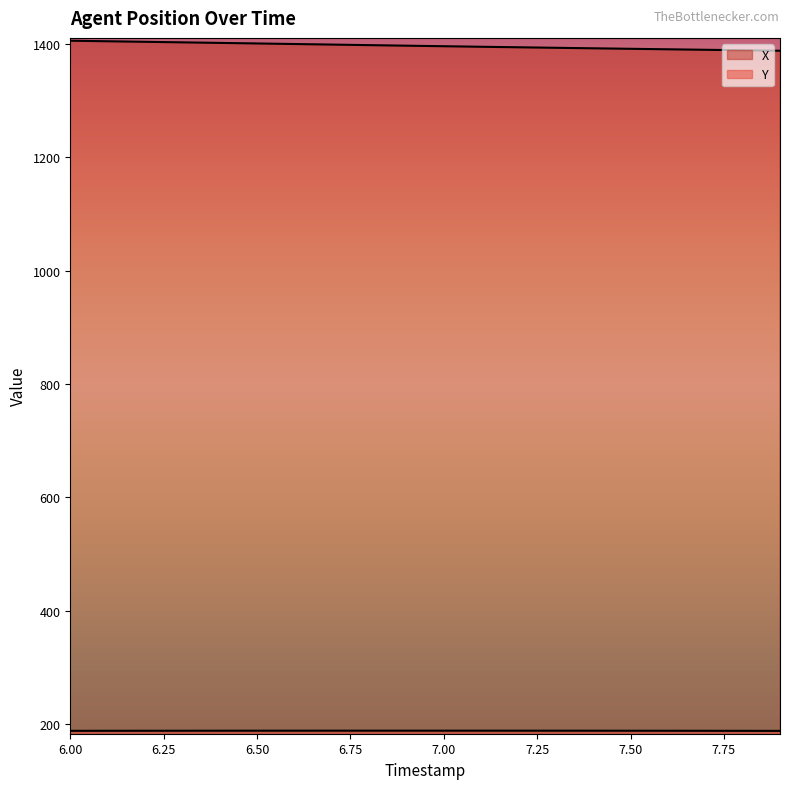

What are all the series names shown in the legend?

X, Y